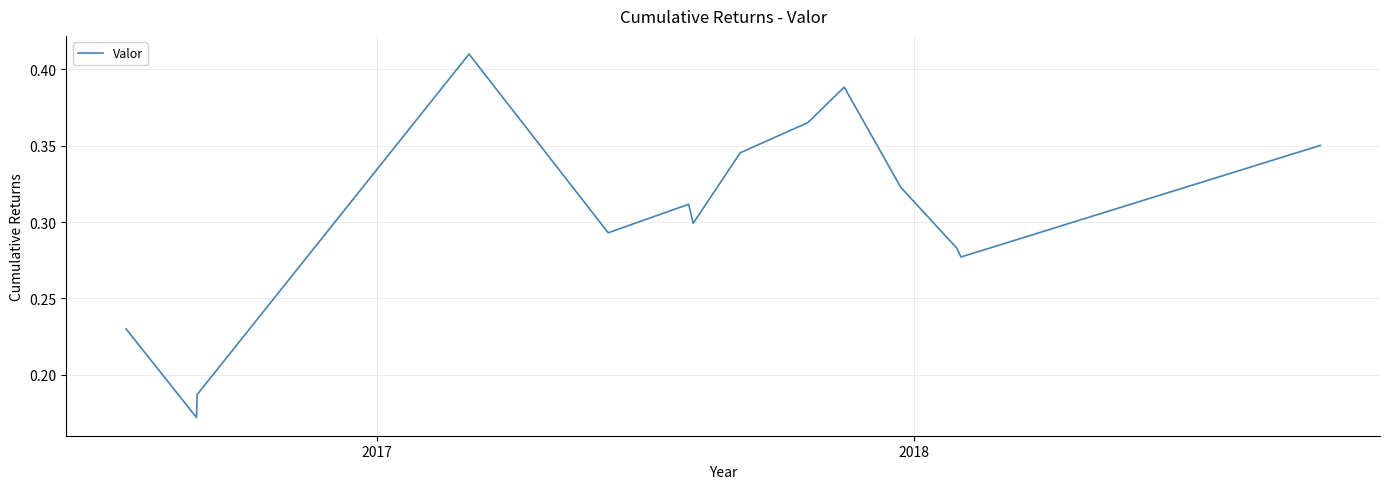

How many lines are shown in the chart?

1